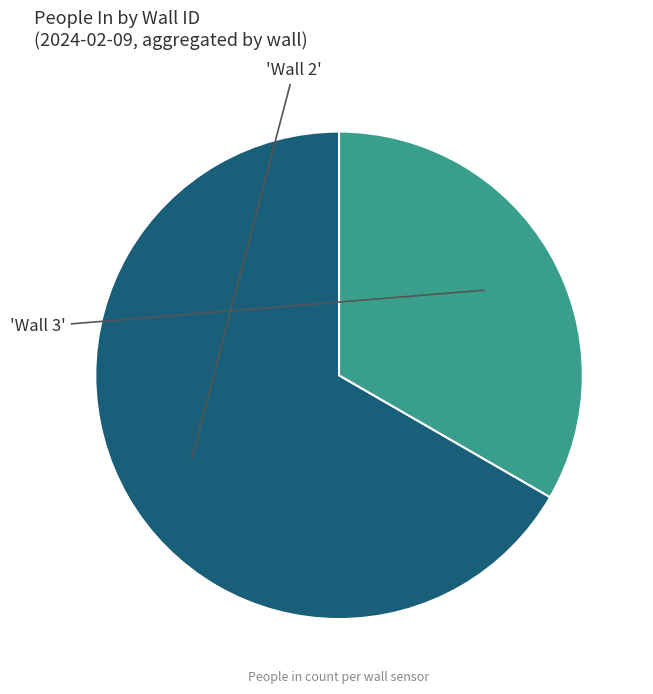

Count the number of slices in the pie.

2